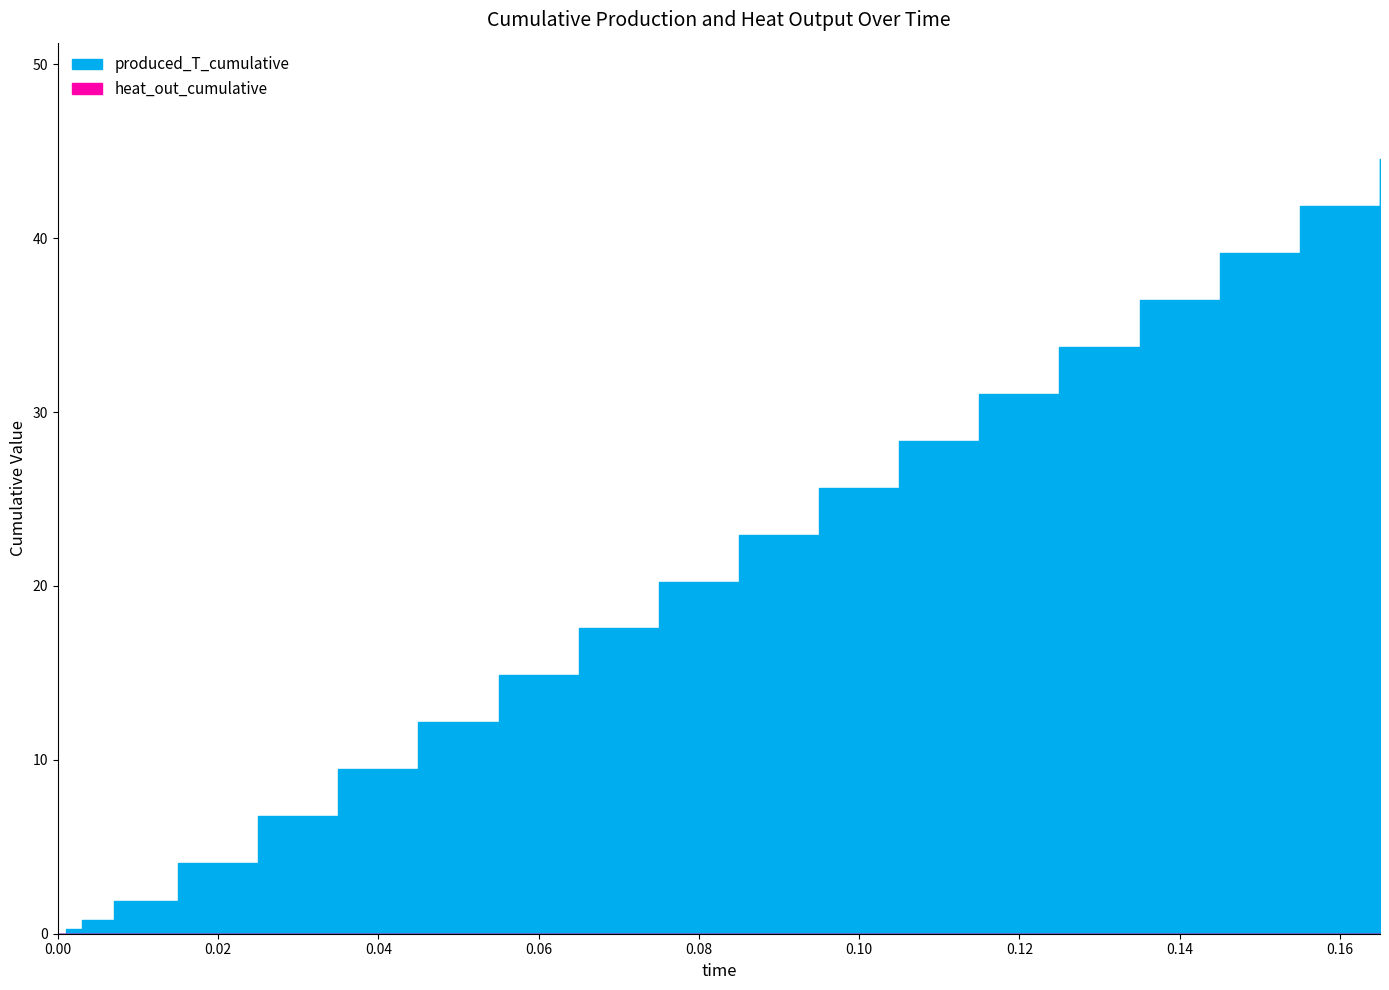

What is the difference between the maximum and second lowest values in the produced_T_cumulative series?

44.3